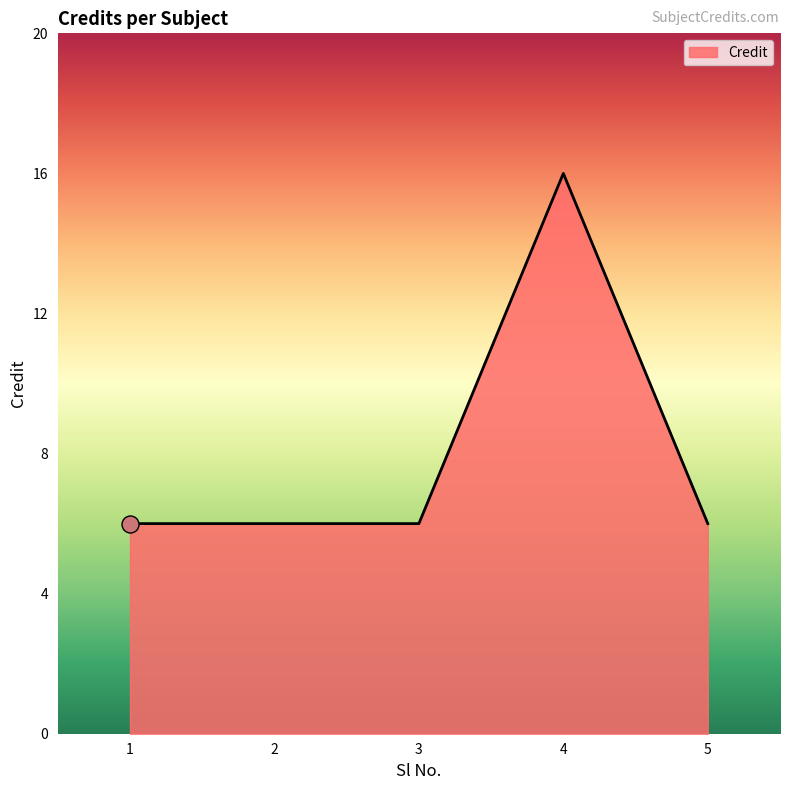

What is the change in value from 2 to 4?

+10